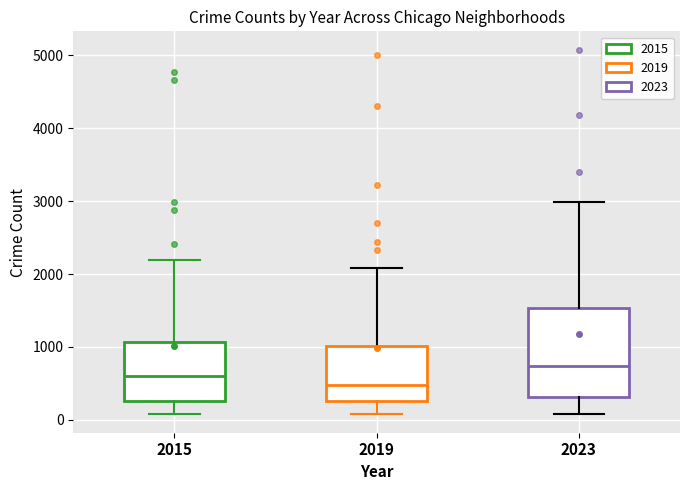

Which box is the tallest, from its lower edge to its upper edge?

2023